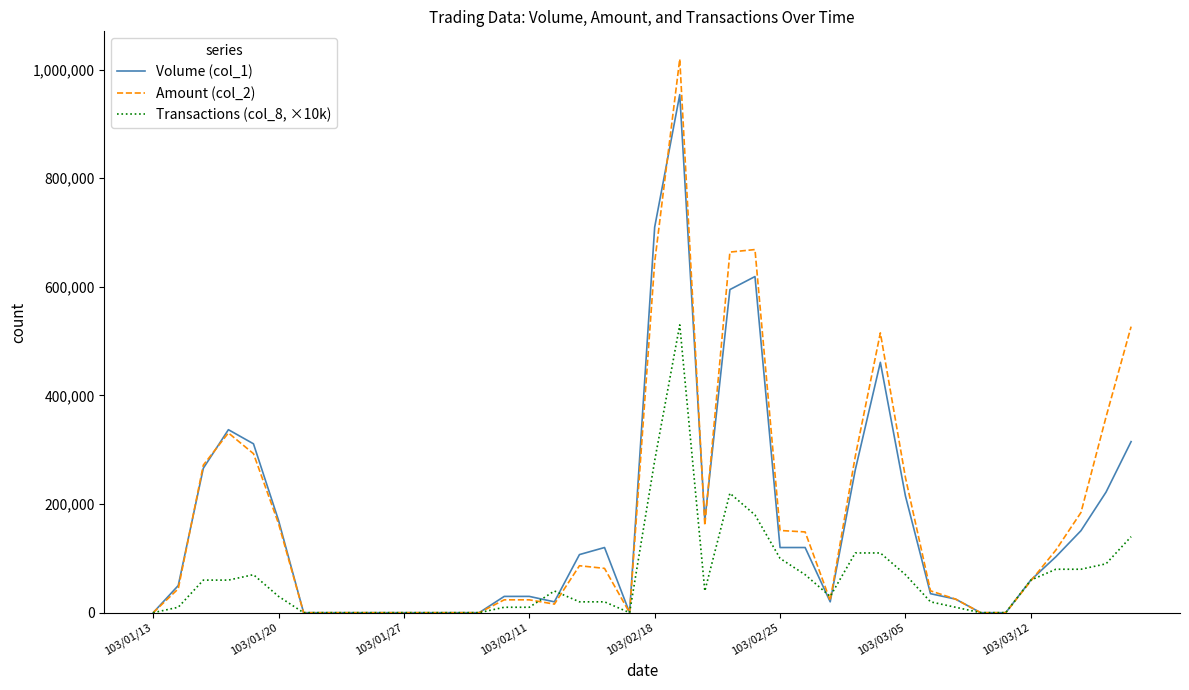

List the series in order of their peak value, lowest first.

Transactions (col_8, ×10k), Volume (col_1), Amount (col_2)